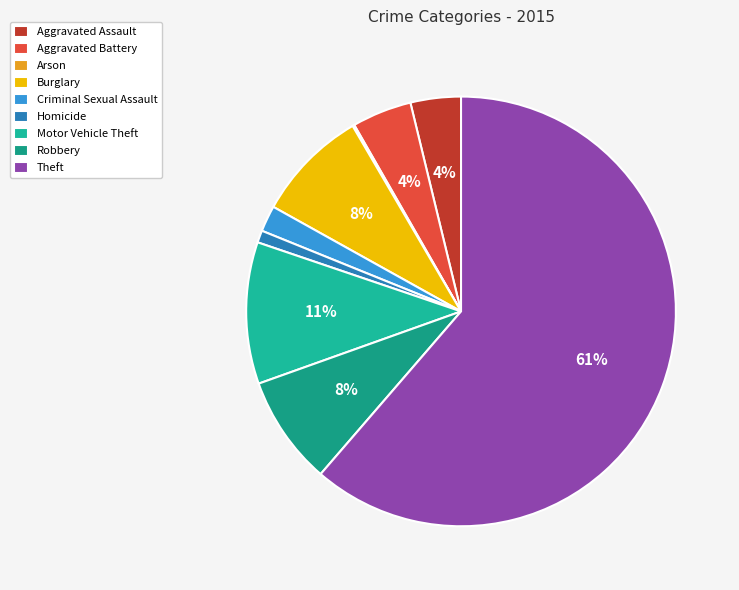

Which category has the smallest portion of the pie?

Arson